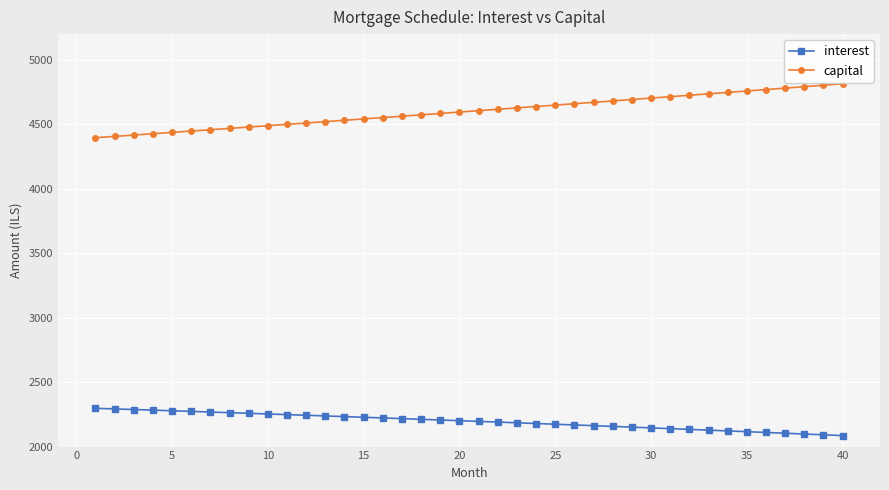

True or false: interest and capital cross at least once.

False